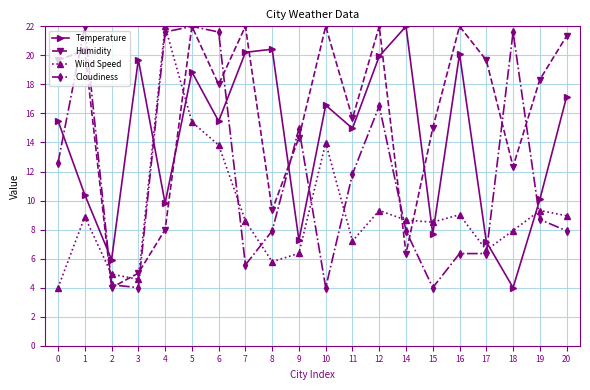

How many times do Wind Speed and Temperature cross each other?

6